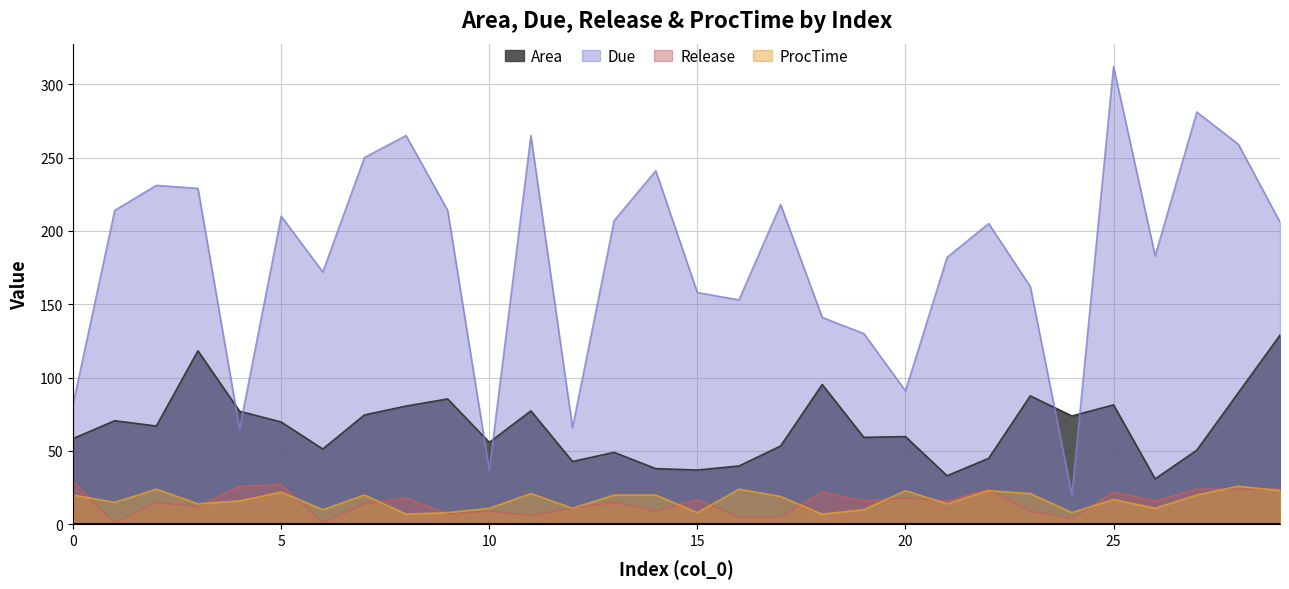

What is the difference between the highest and lowest values at 3?

217.0